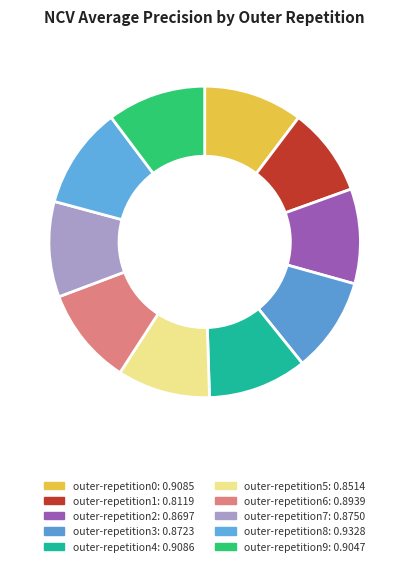

Count the number of slices in the pie.

10